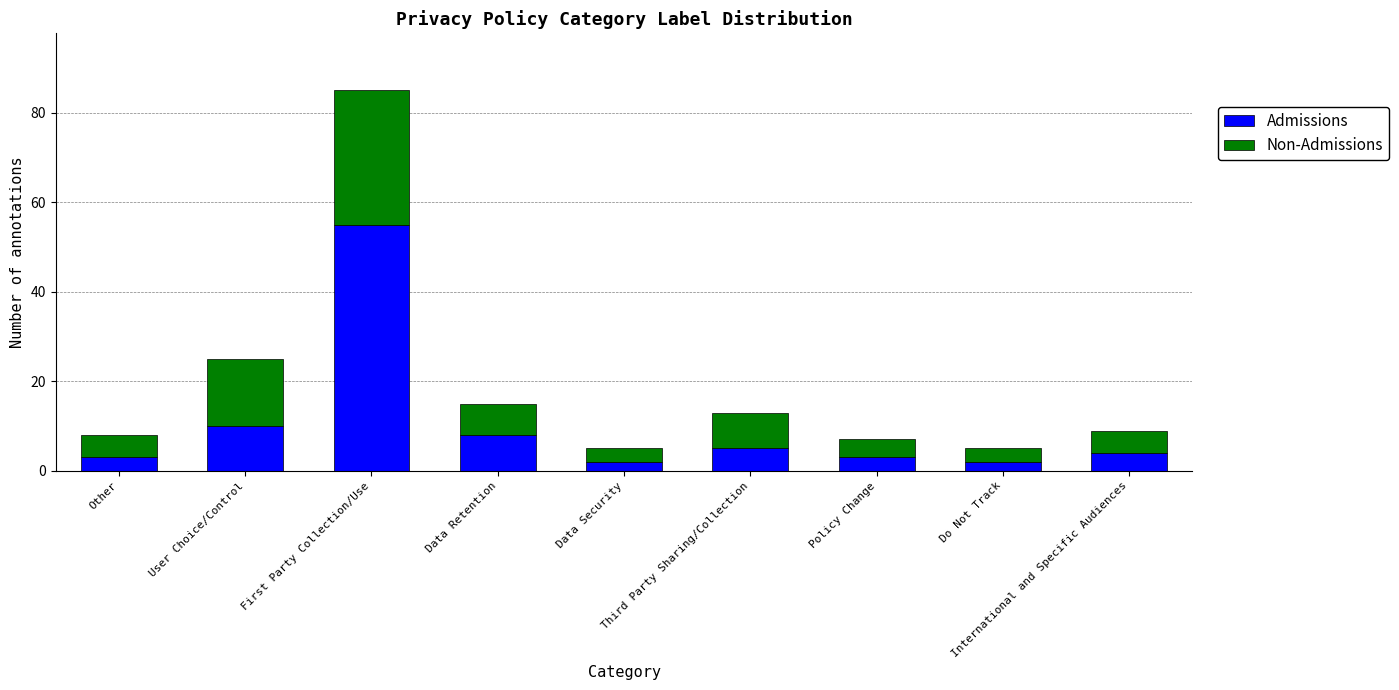

What is the total value across all series at Data Security?

5